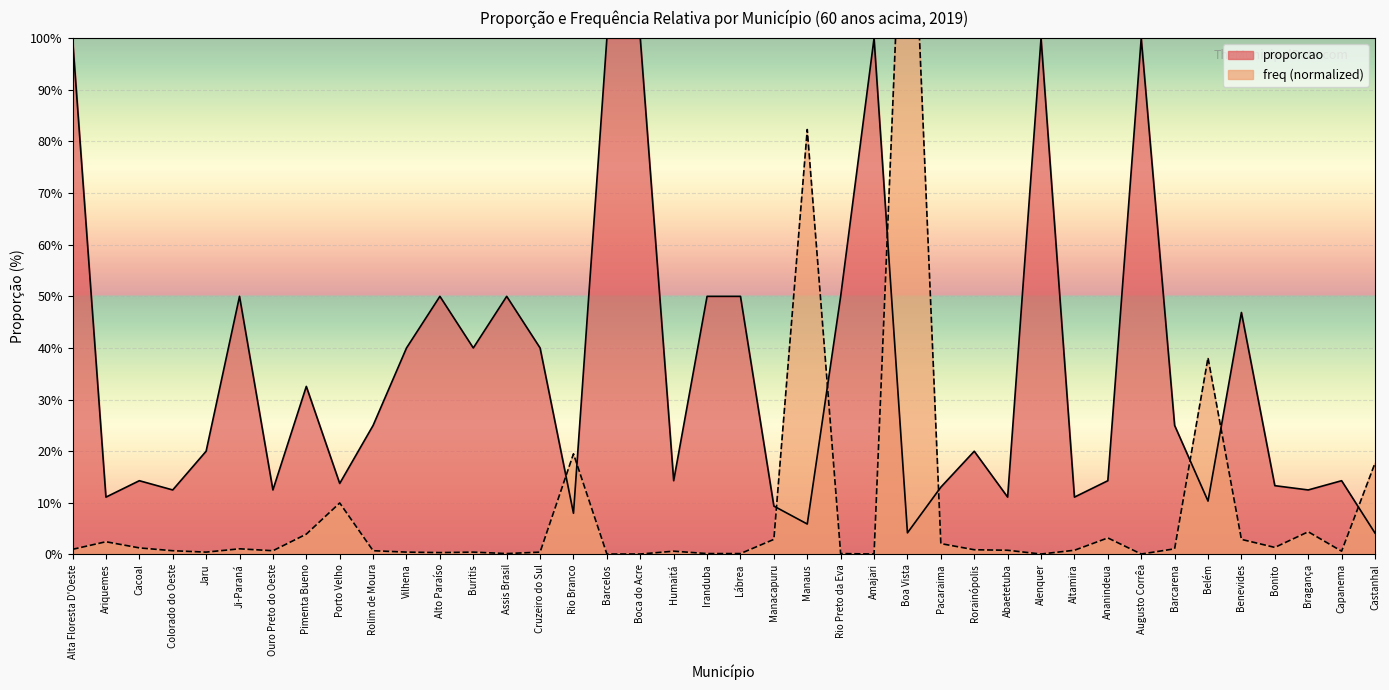

What is the label of the 14th point from the right?

Pacaraima